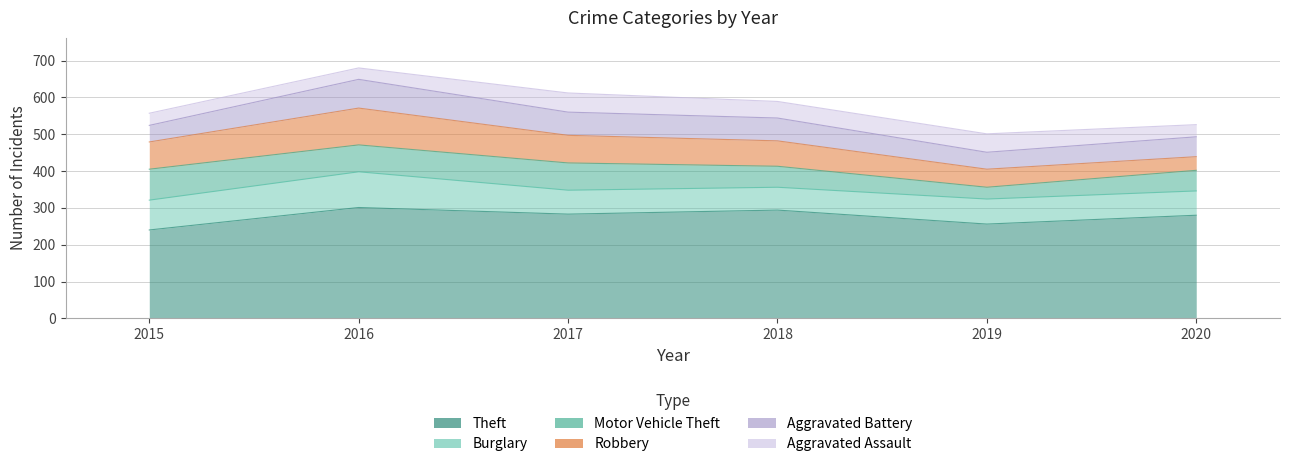

Where does the Motor Vehicle Theft series first go above 73?

2015